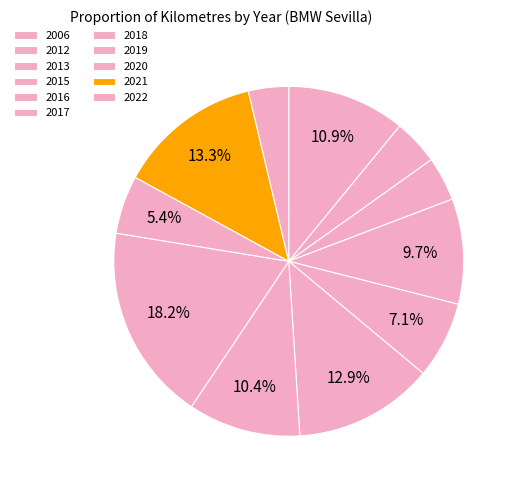

True or false: 2019 accounts for 15% of the total.

False